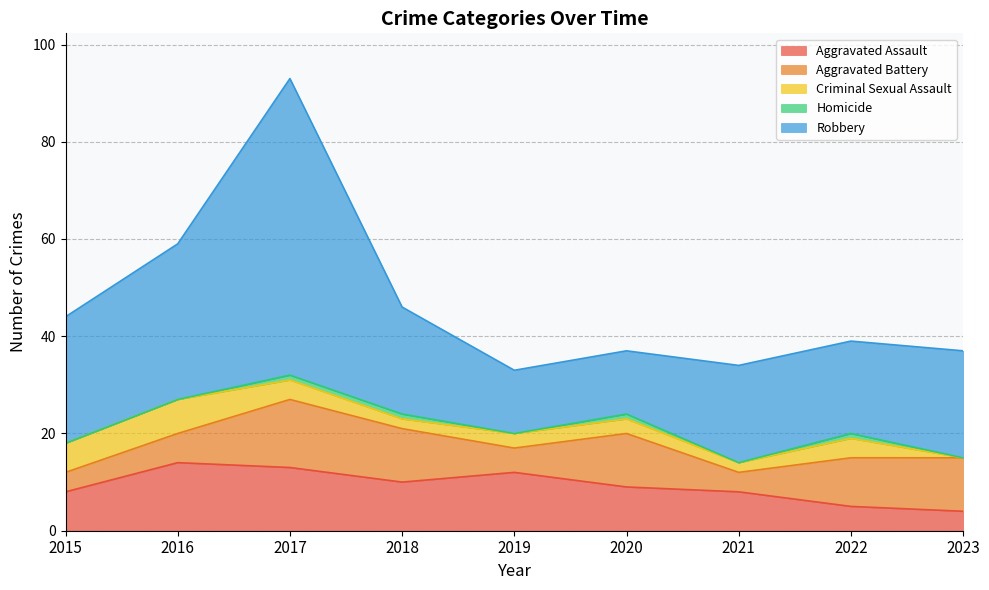

Rank the categories by Aggravated Battery value from highest to lowest.

2017, 2018, 2020, 2023, 2022, 2016, 2019, 2015, 2021